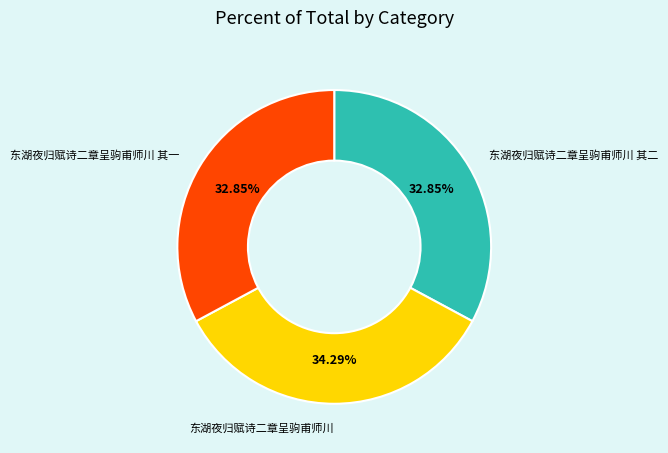

To the nearest percent, what percentage of the pie is 东湖夜归赋诗二章呈驹甫师川 其一?

33%